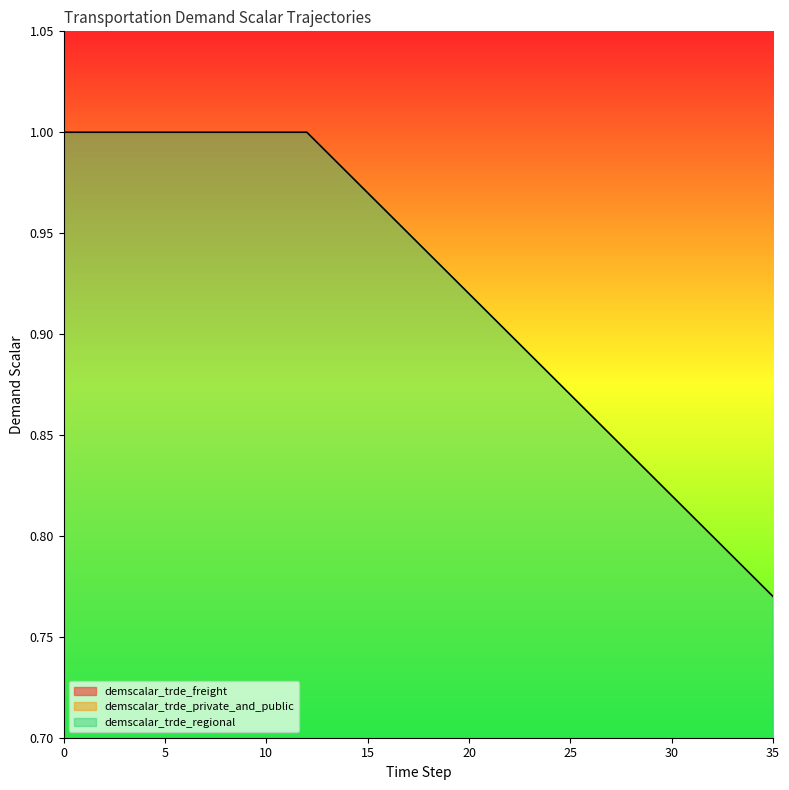

Which series has the largest total across all categories?

demscalar_trde_regional